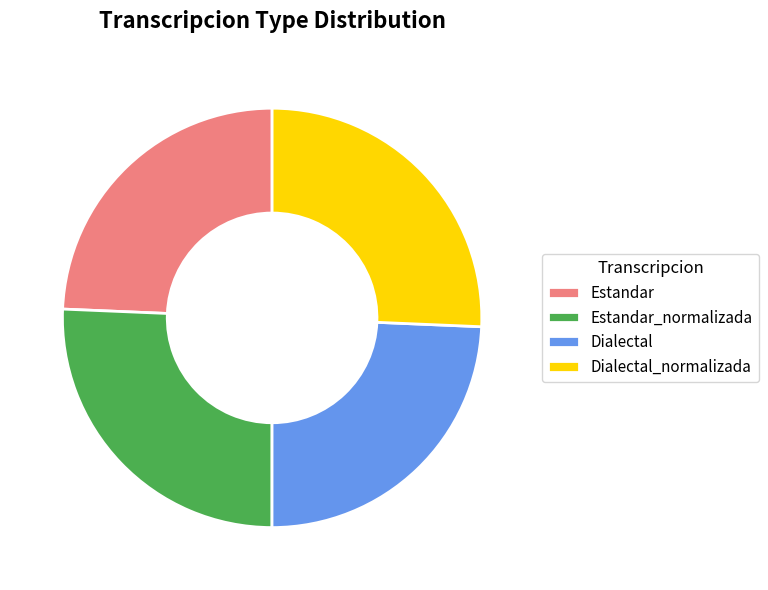

Do Dialectal and Estandar together represent more than half of the pie?

No